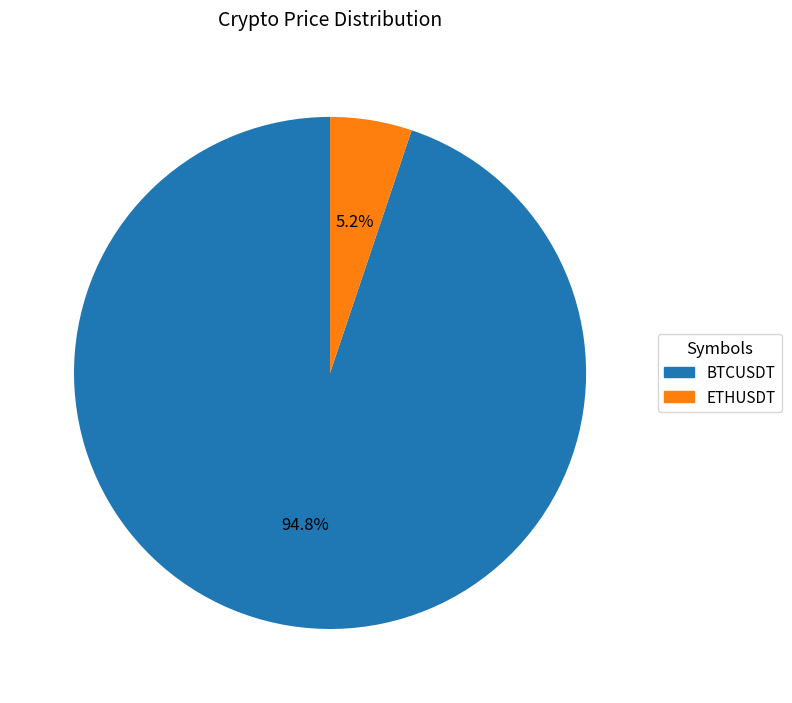

True or false: ETHUSDT accounts for 12% of the total.

False